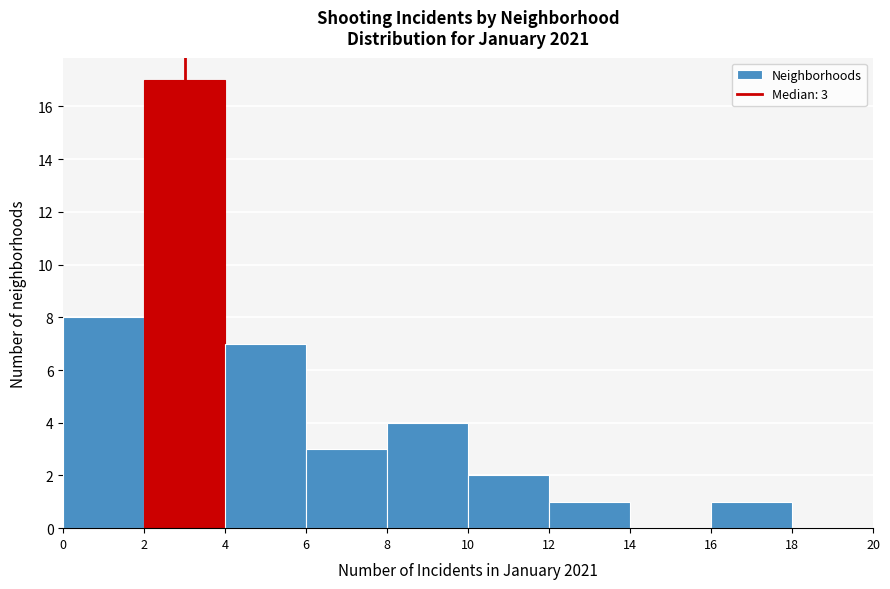

Over which range of the x-axis is the bar tallest?

2 to 4